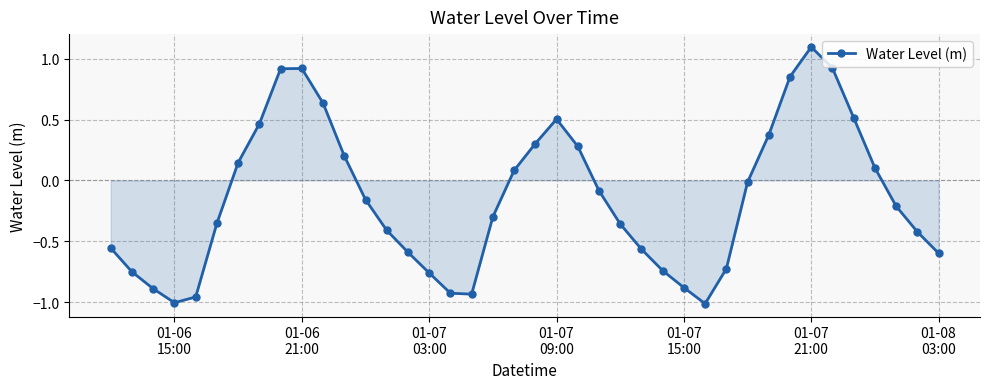

How many points are higher than both their immediate neighbors (excluding endpoints)?

3